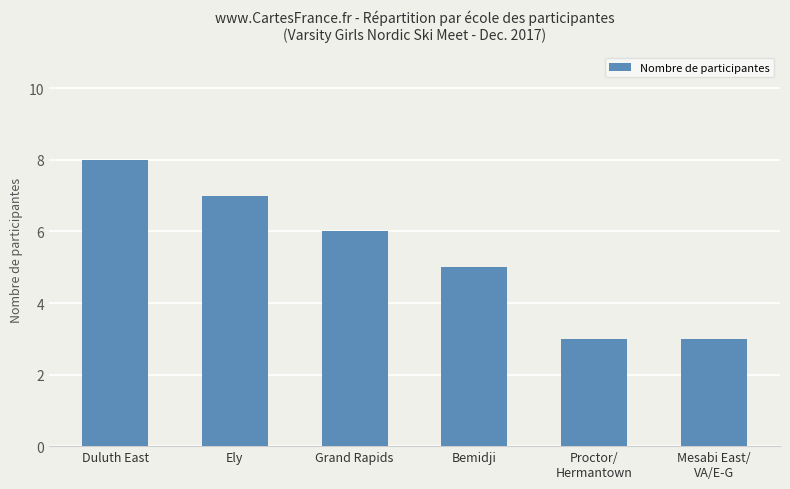

The chart shows a value of 4 at Mesabi East/
VA/E-G. True or false?

False